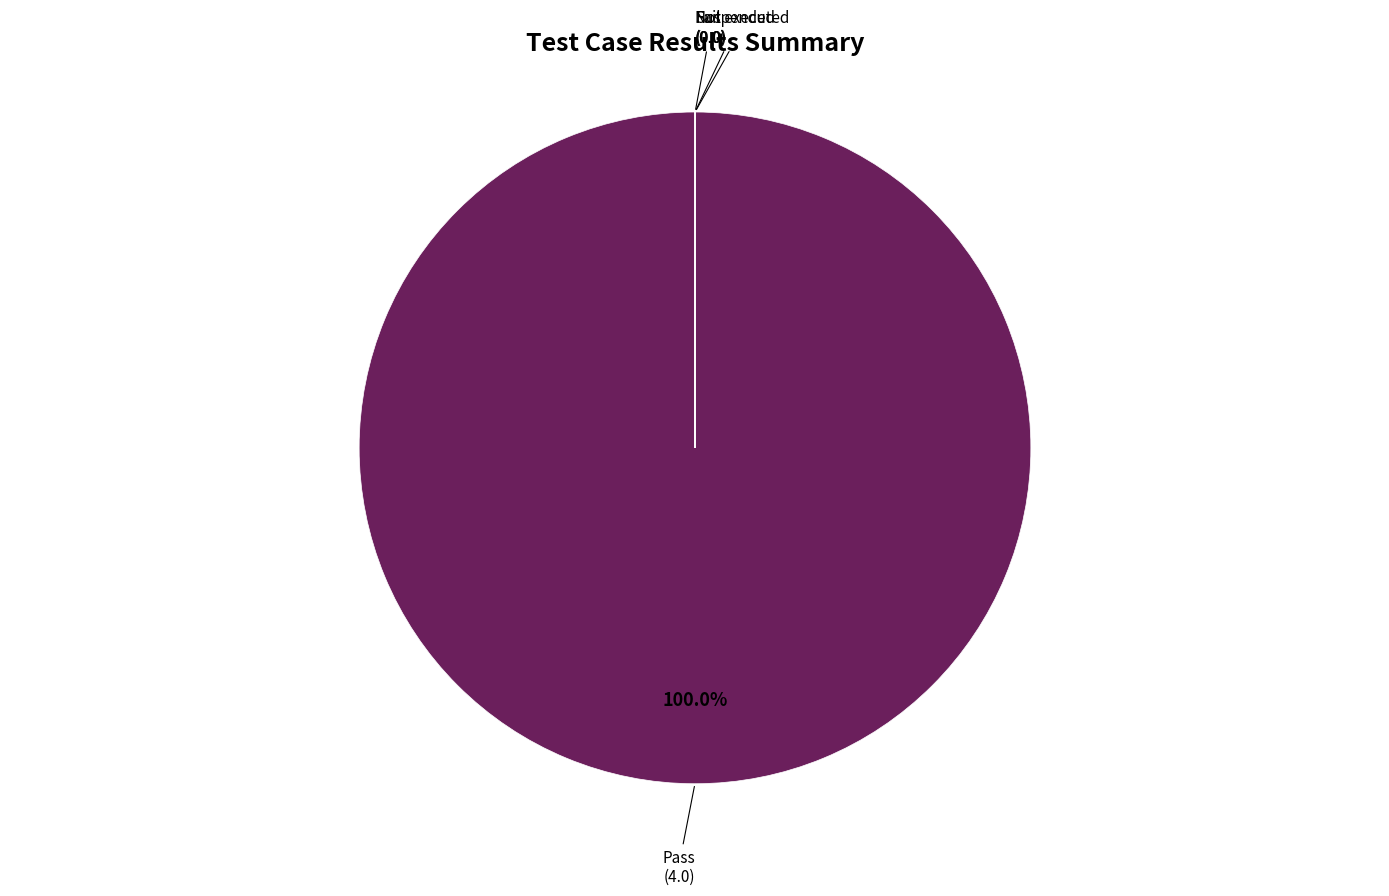

Is there any slice that represents more than half of the pie?

Yes